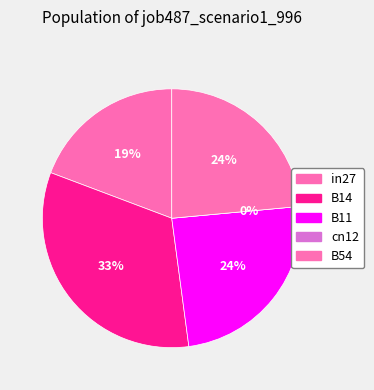

True or false: B11 accounts for 39% of the total.

False